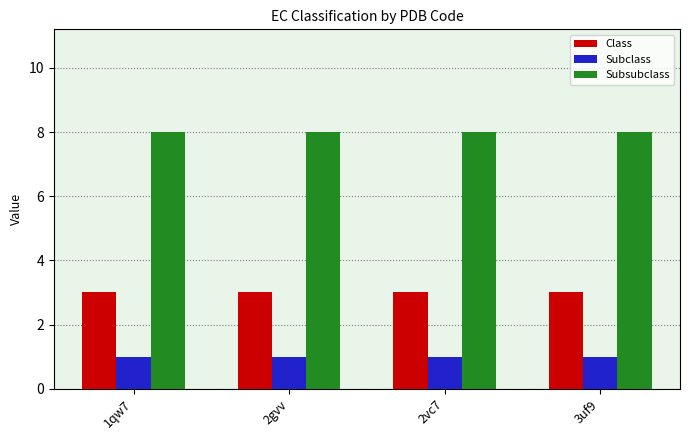

What are all the series names shown in the legend?

Class, Subclass, Subsubclass